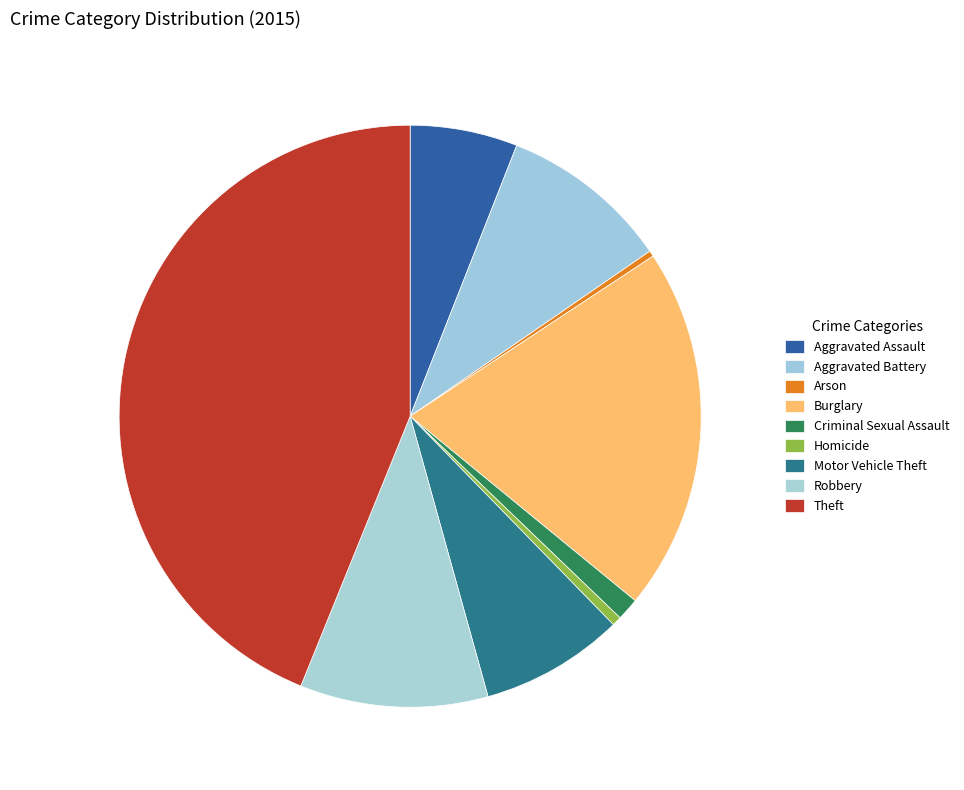

Count the number of slices in the pie.

9